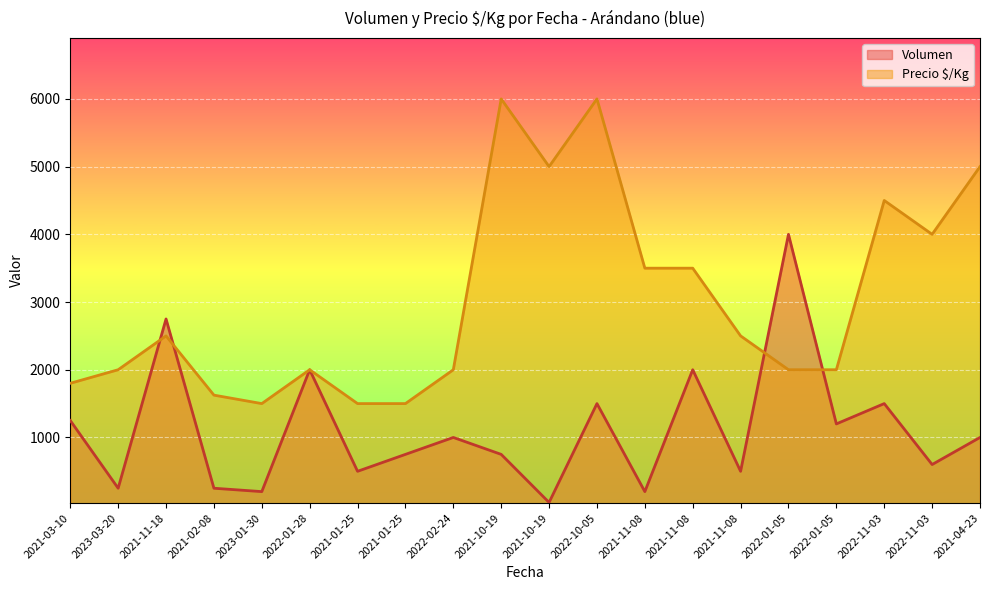

What is the smallest value displayed?

40